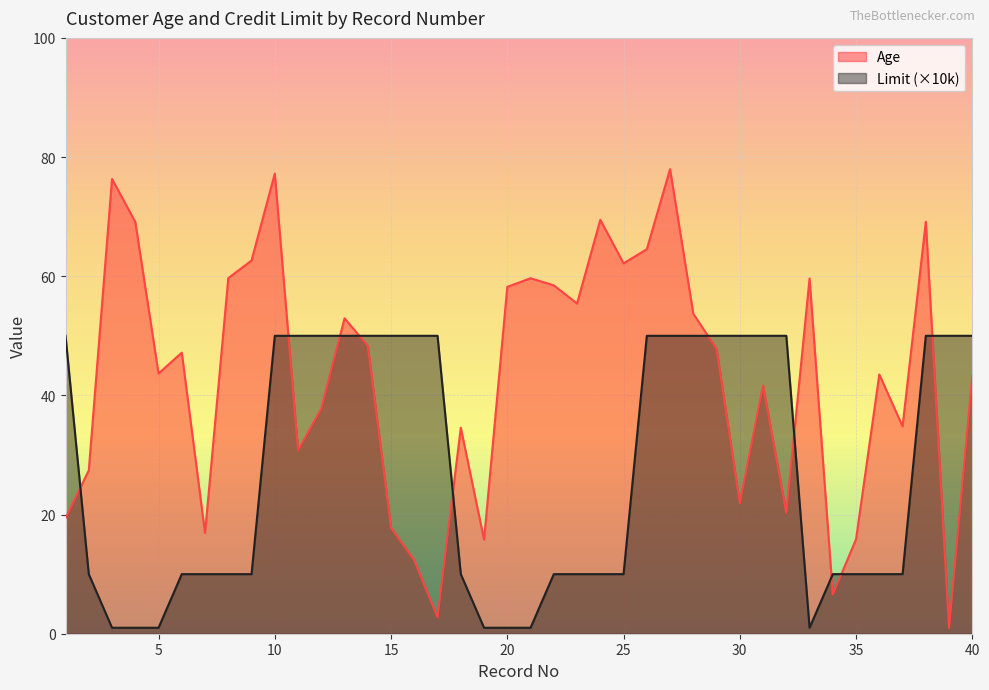

Reading left to right, list all the values displayed in this chart.

Age: 1=19.4	2=27.4	3=76.3	4=69.1	5=43.7	6=47.2	7=16.9	8=59.7	9=62.6	10=77.2	11=30.8	12=37.8	13=52.9	14=48.3	15=17.8	16=12.3	17=2.8	18=34.6	19=15.8	20=58.2	21=59.7	22=58.5	23=55.4	24=69.5	25=62.2	26=64.5	27=78.0	28=53.7	29=47.8	30=21.9	31=41.6	32=20.3	33=59.6	34=6.6	35=15.9	36=43.5	37=34.8	38=69.2	39=0.9	40=43.3
Limit_scaled: 1=50.0	2=10.0	3=1.0	4=1.0	5=1.0	6=10.0	7=10.0	8=10.0	9=10.0	10=50.0	11=50.0	12=50.0	13=50.0	14=50.0	15=50.0	16=50.0	17=50.0	18=10.0	19=1.0	20=1.0	21=1.0	22=10.0	23=10.0	24=10.0	25=10.0	26=50.0	27=50.0	28=50.0	29=50.0	30=50.0	31=50.0	32=50.0	33=1.0	34=10.0	35=10.0	36=10.0	37=10.0	38=50.0	39=50.0	40=50.0